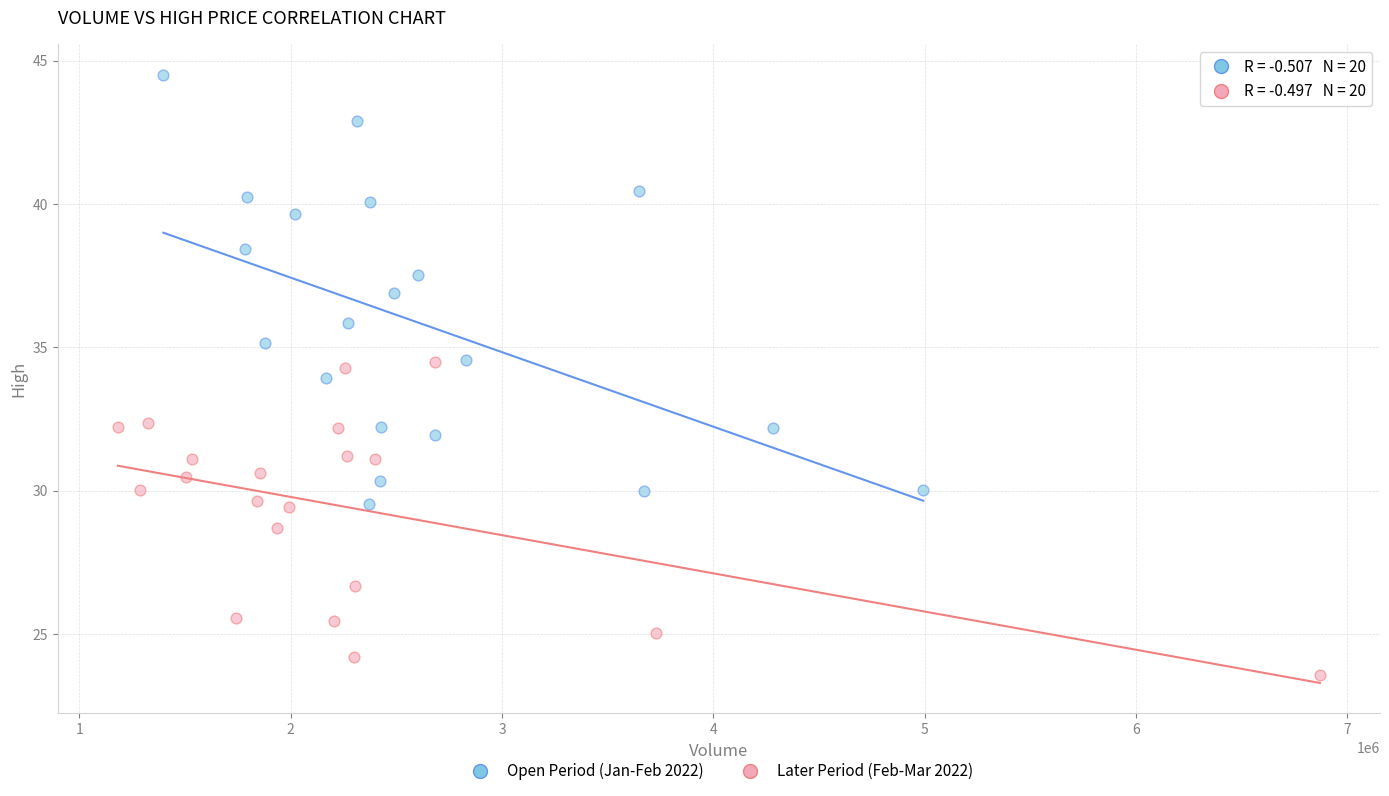

What are all the series names shown in the legend?

Open Period (Jan-Feb 2022), Later Period (Feb-Mar 2022)